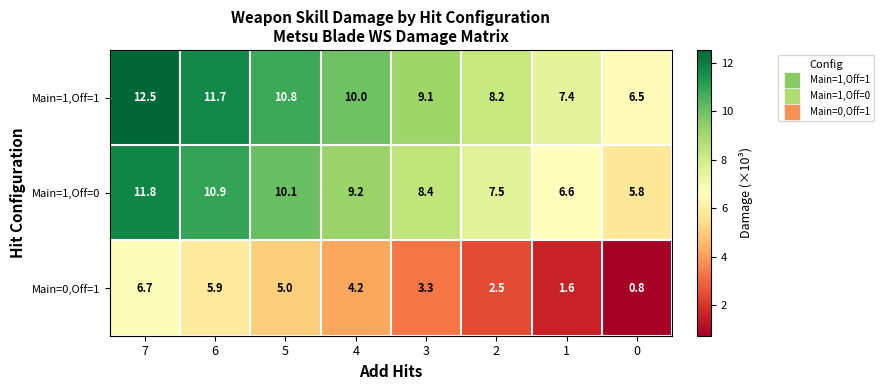

At which category is the sum across all series the highest?

7